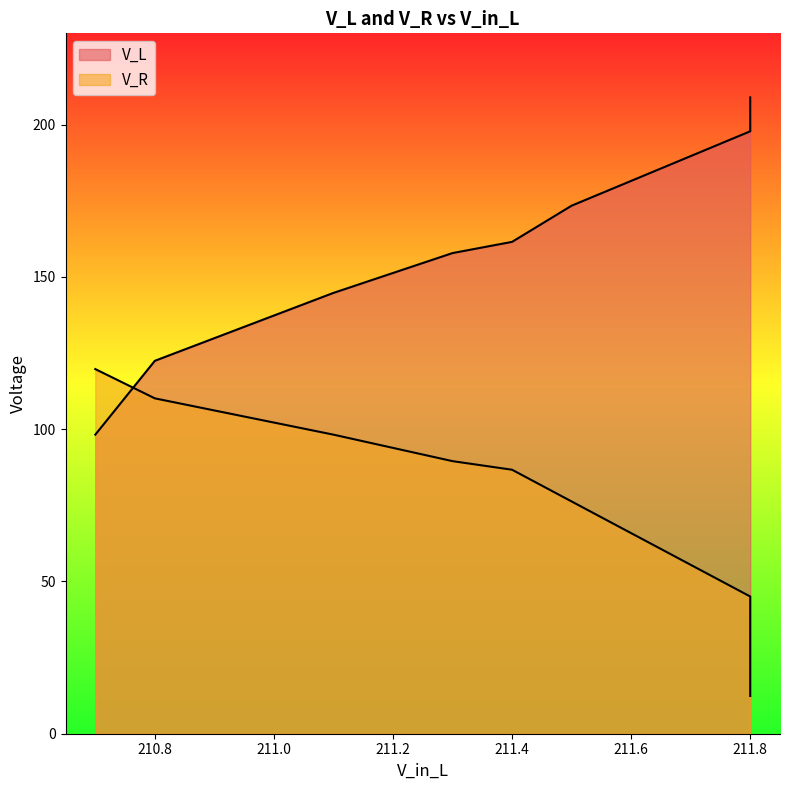

What is the difference between the highest and lowest values at 211.8?

152.8